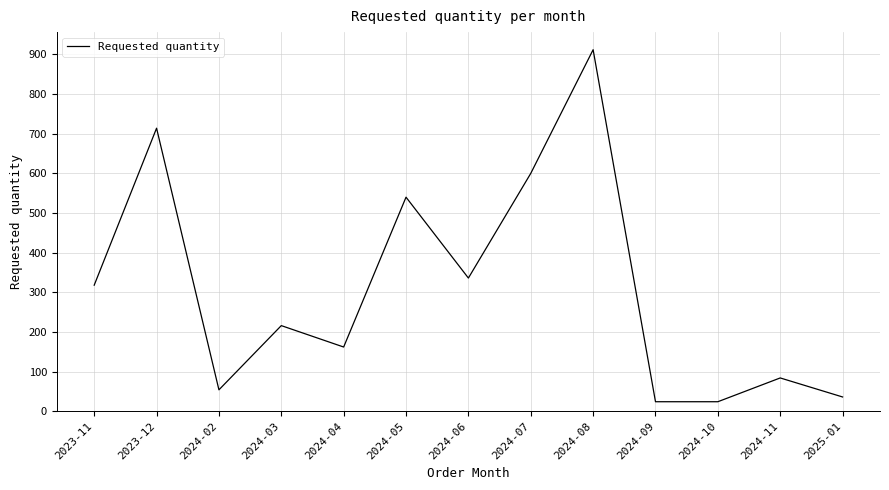

The chart shows a value of 162 at 2024-04. True or false?

True